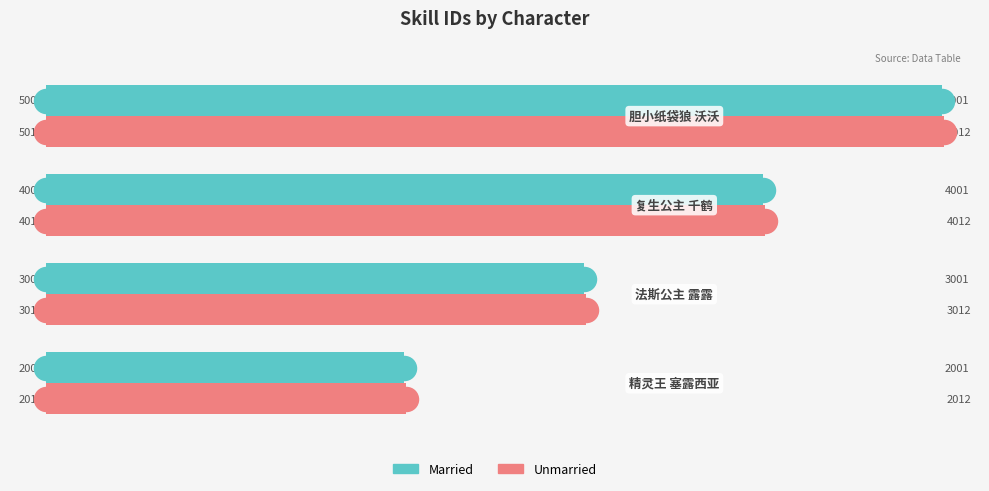

Which series has the largest total across all categories?

Unmarried